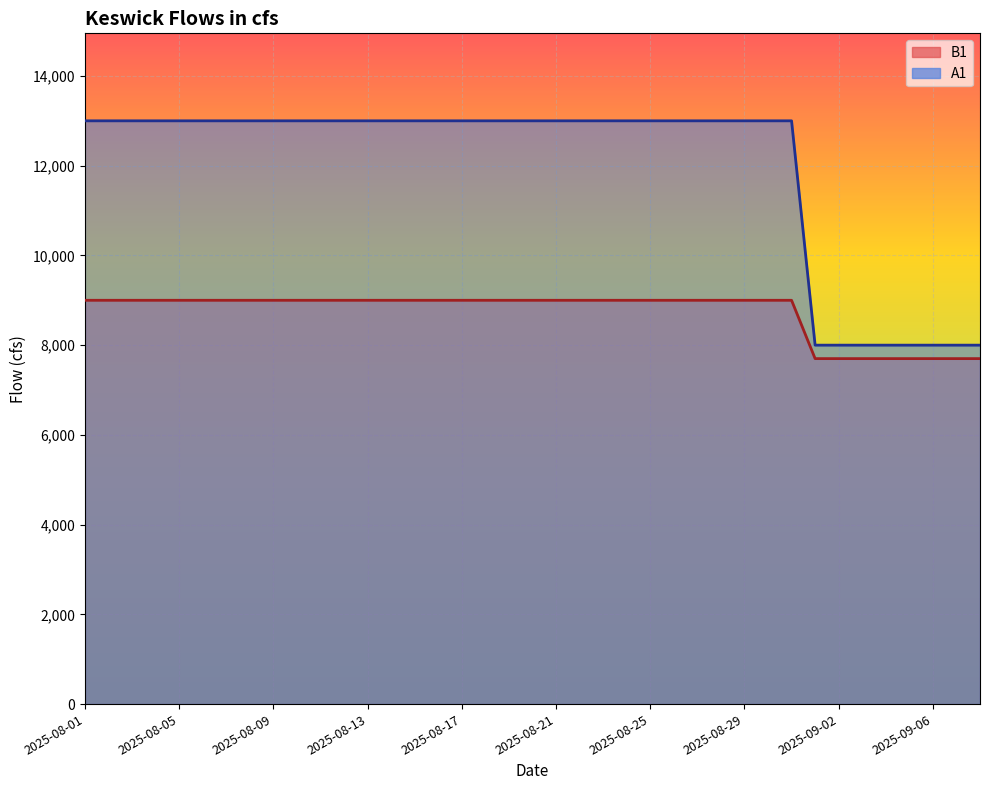

How many data points does each series have?

39